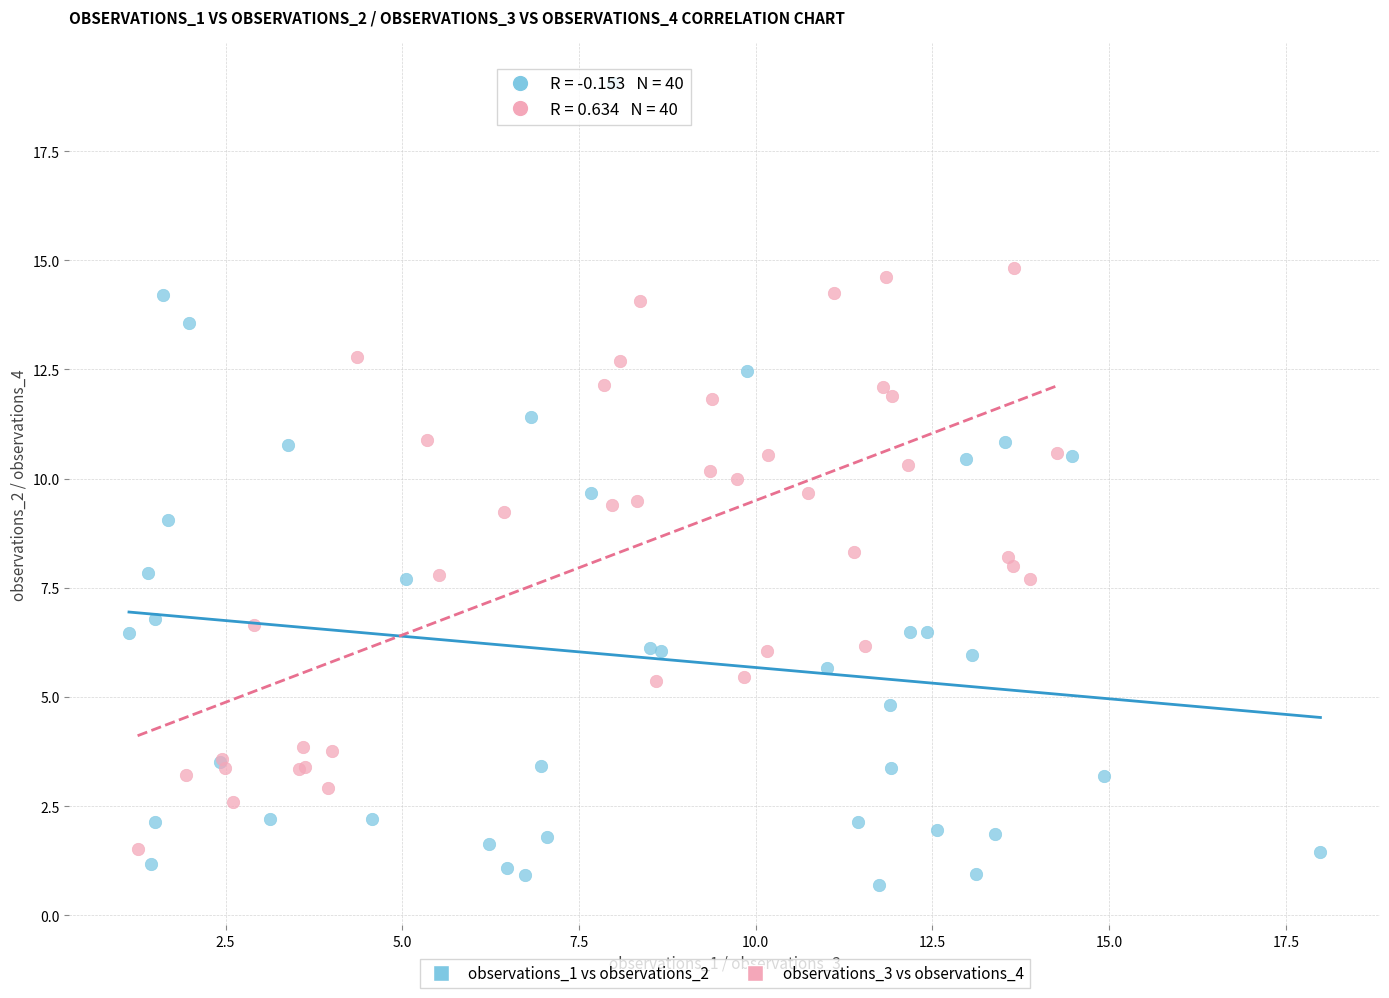

What are all the series names shown in the legend?

observations_1 vs observations_2, observations_3 vs observations_4